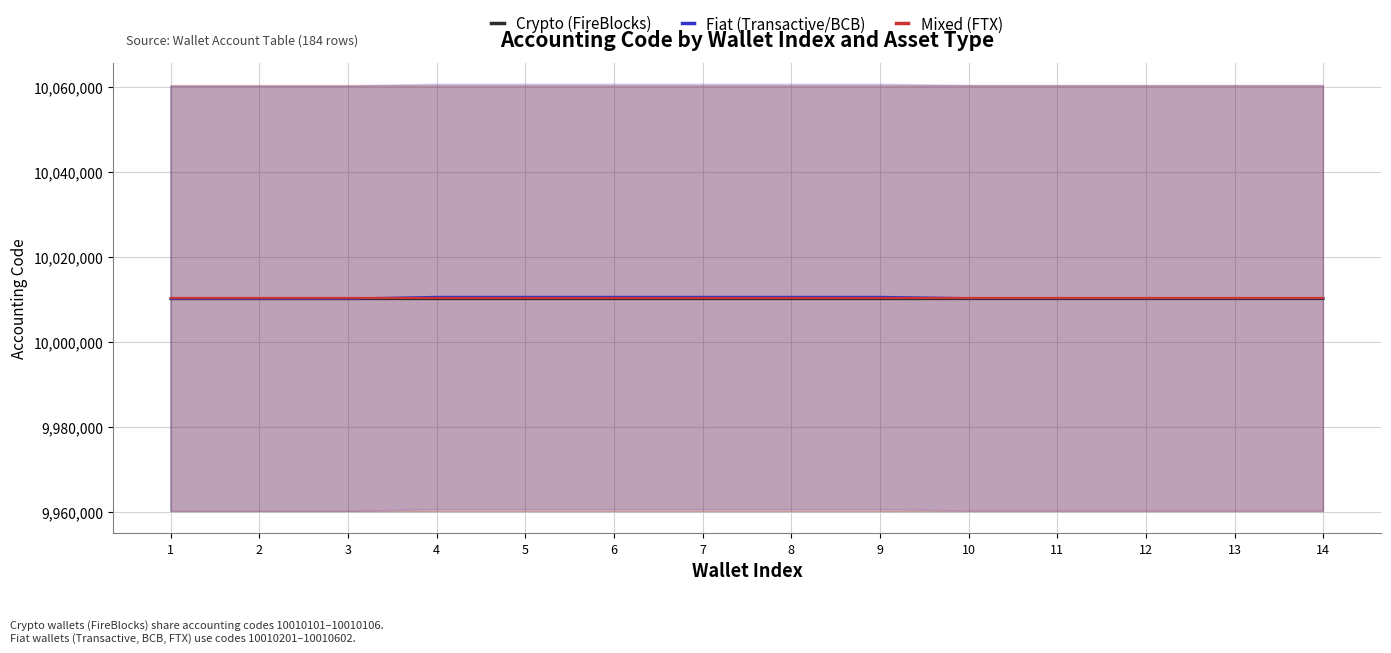

True or false: Crypto (FireBlocks) has a value of 16222682 at 5.

False